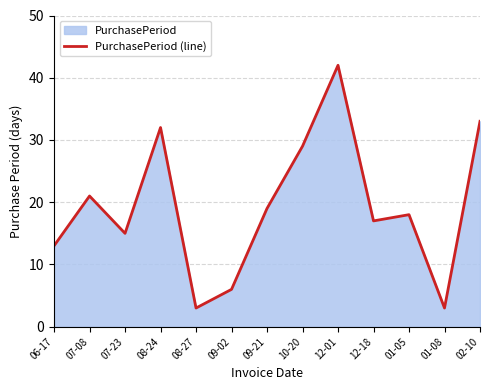

What is the sum of all values?

251